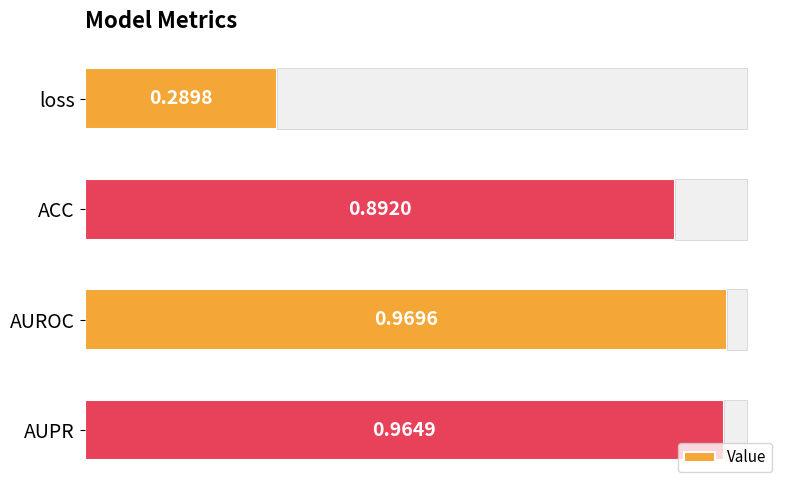

Reading left to right, list all the values displayed in this chart.

0.3	0.9	1.0	1.0